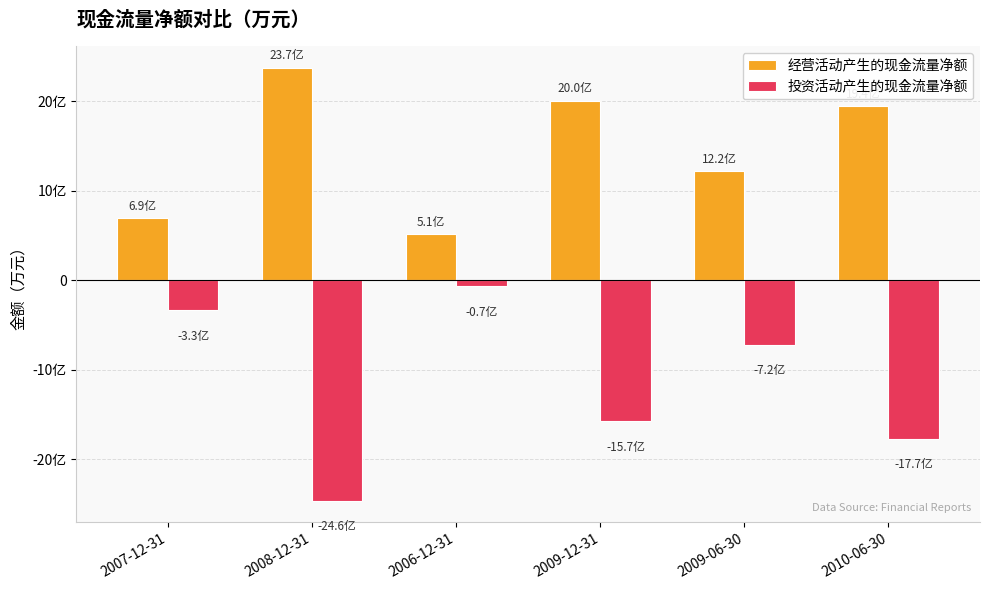

At 2006-12-31, list the series in order from smallest to largest.

投资活动产生的现金流量净额, 经营活动产生的现金流量净额